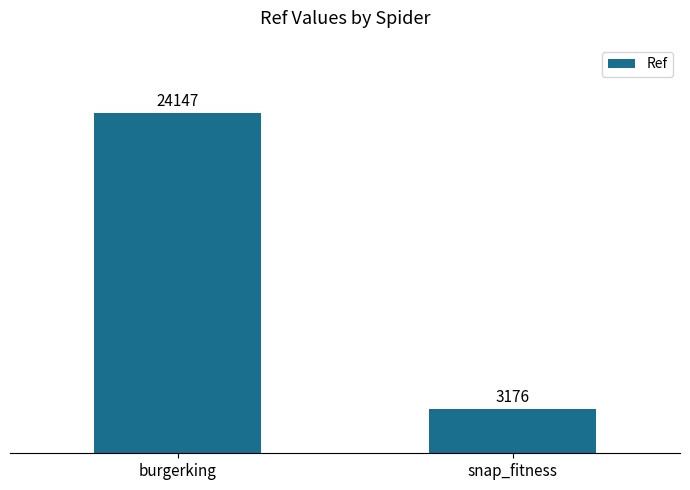

What is the sum of the values at snap_fitness and burgerking?

27323